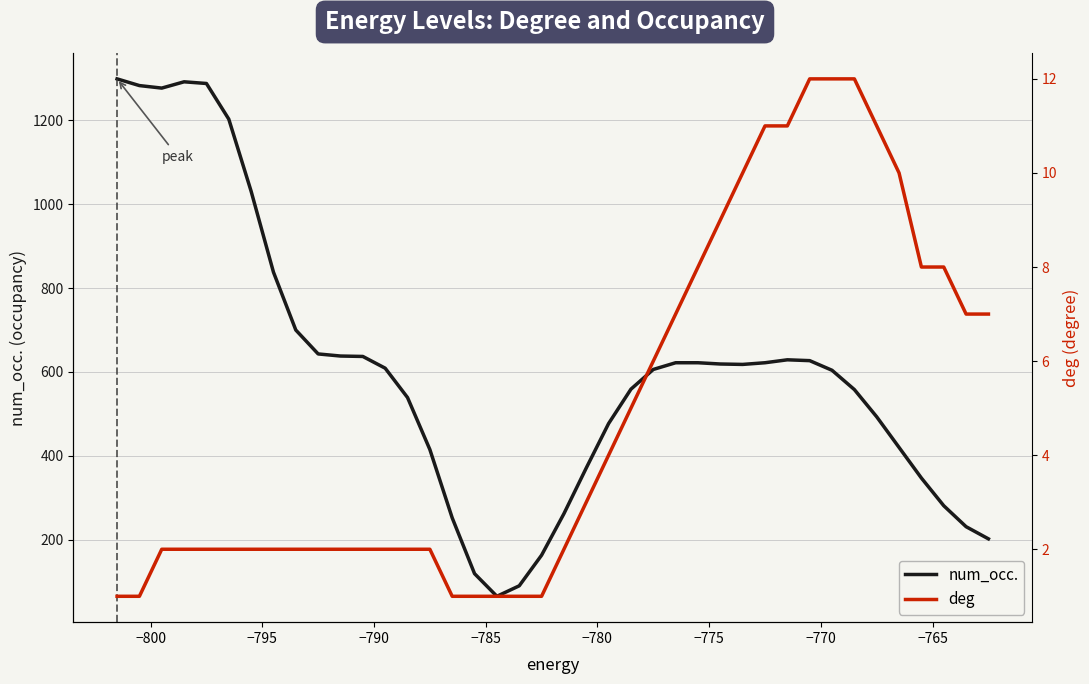

Rank the series at −795 from highest to lowest value.

num_occ., deg